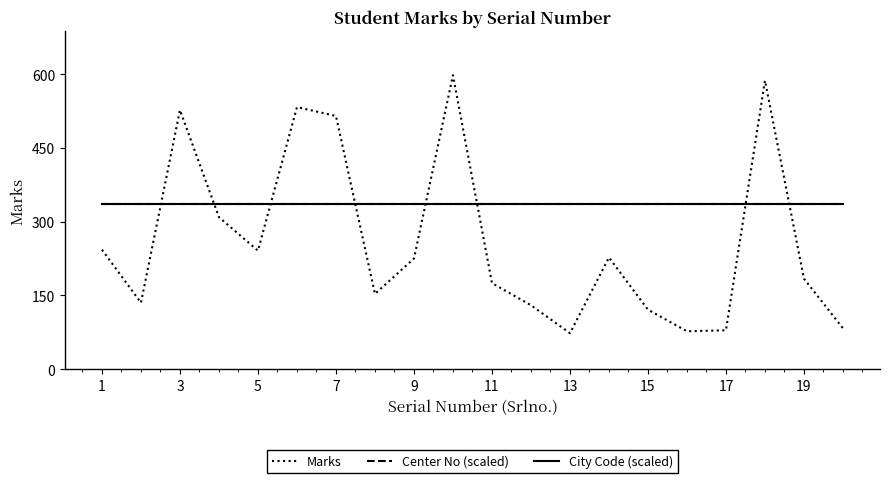

How many series are shown in this chart?

3